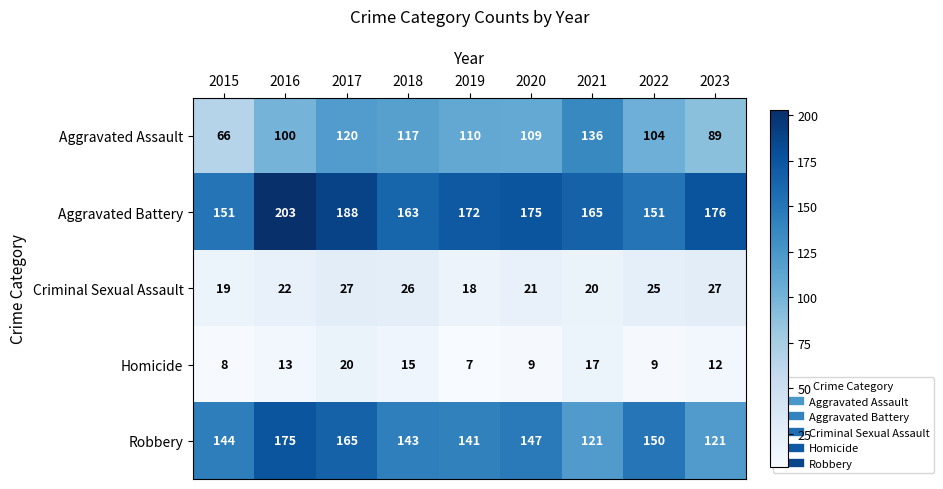

Rank the series by their maximum value, from lowest to highest.

Homicide, Criminal Sexual Assault, Aggravated Assault, Robbery, Aggravated Battery